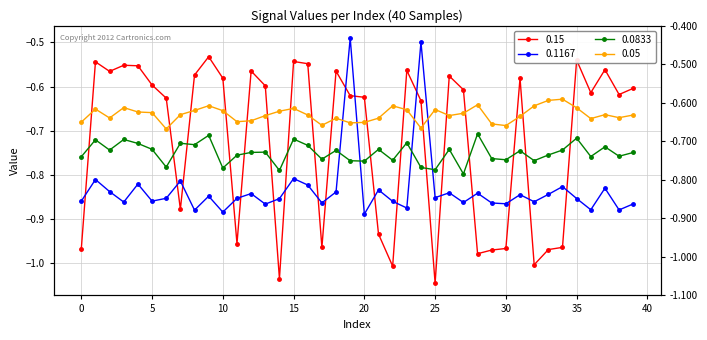

Does the chart display data point markers on the line(s)?

Yes